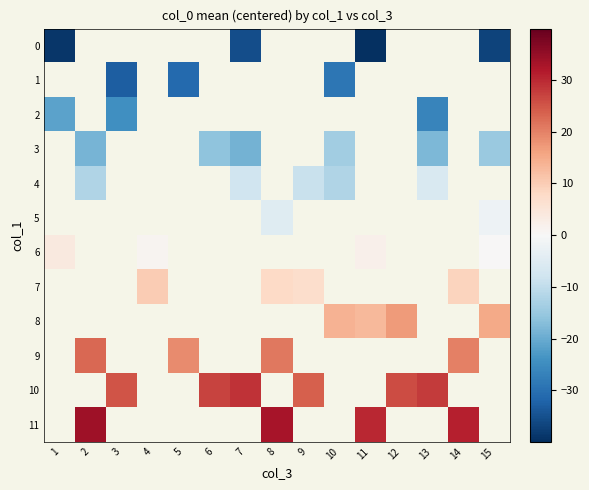

At which label does 2 reach its peak?

1